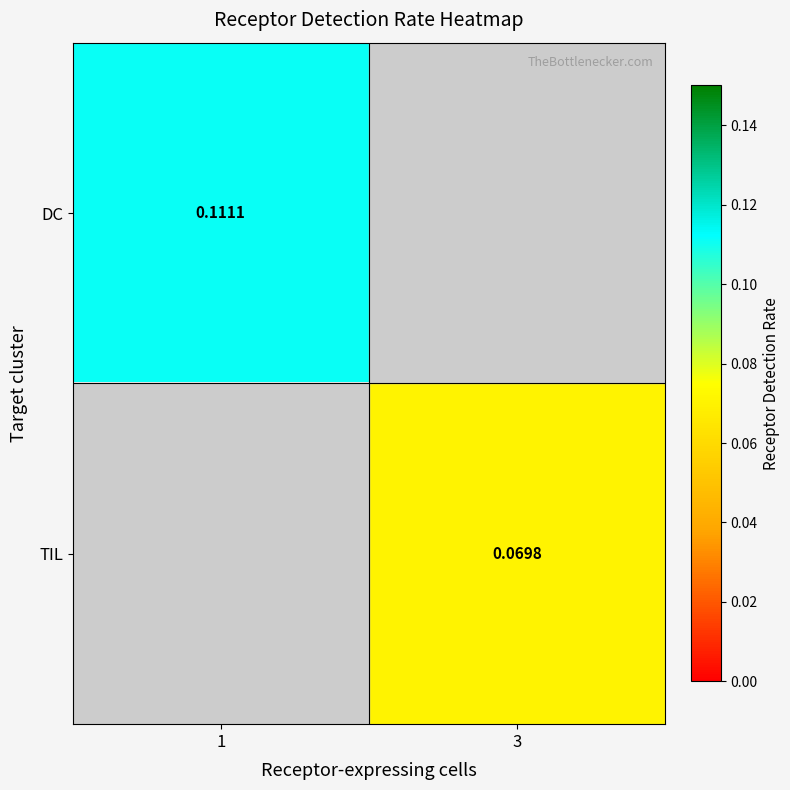

At which category does the chart reach its minimum across all series?

3